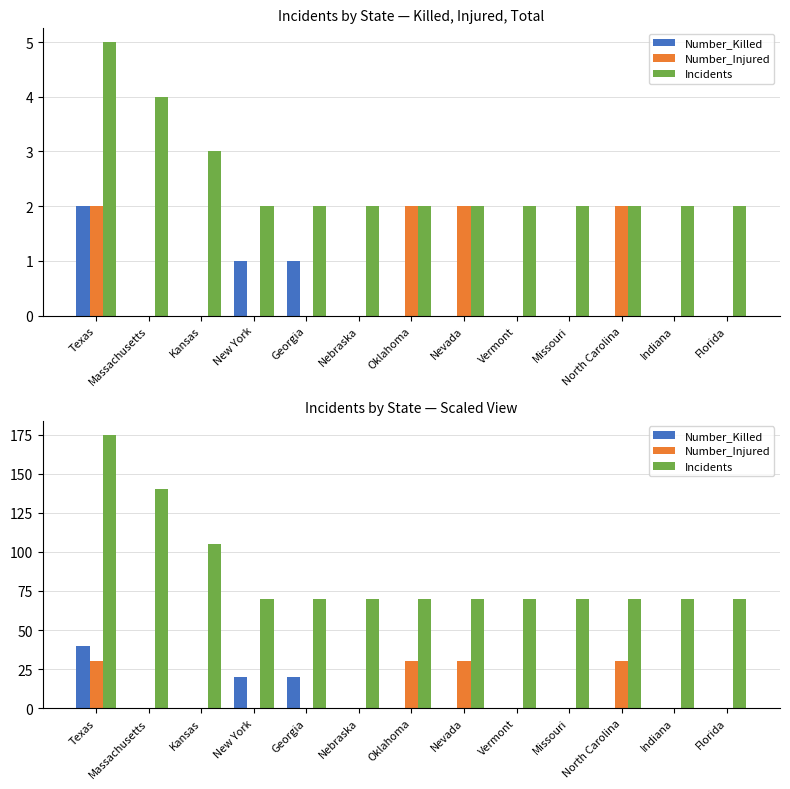

How many distinct data groups are displayed?

3